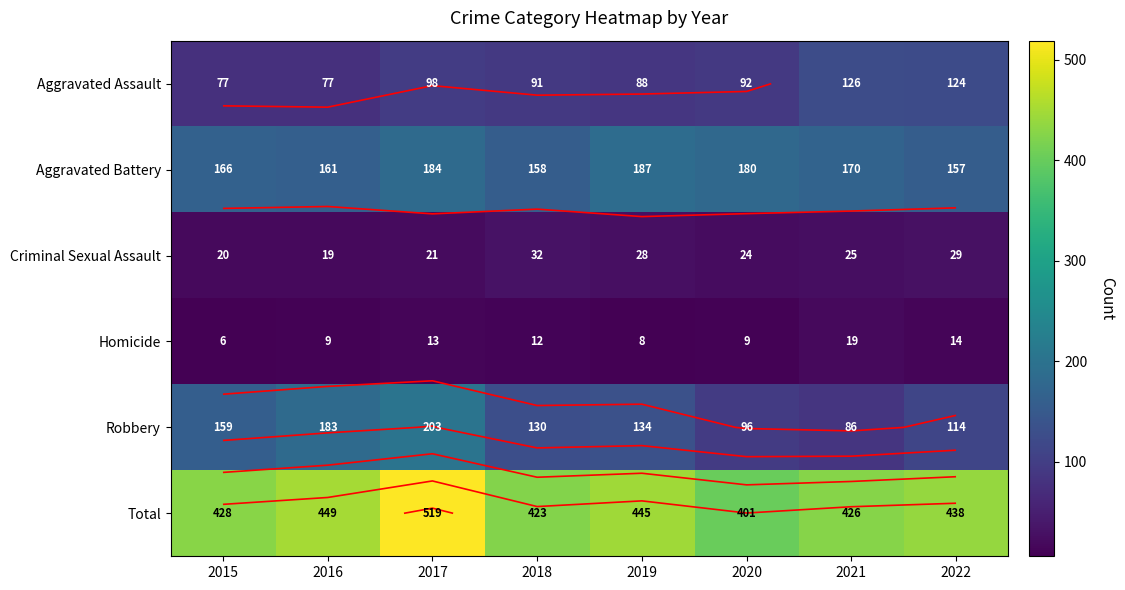

What is the sum of all Aggravated Battery values?

1363